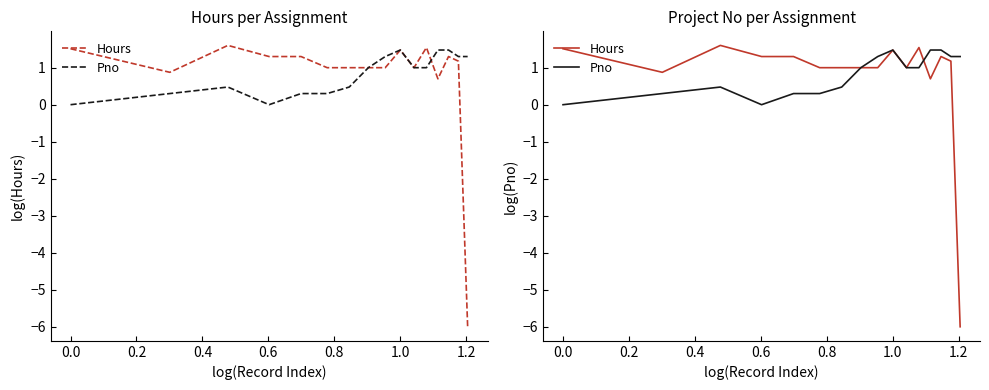

True or false: Hours and Pno cross at least once.

True